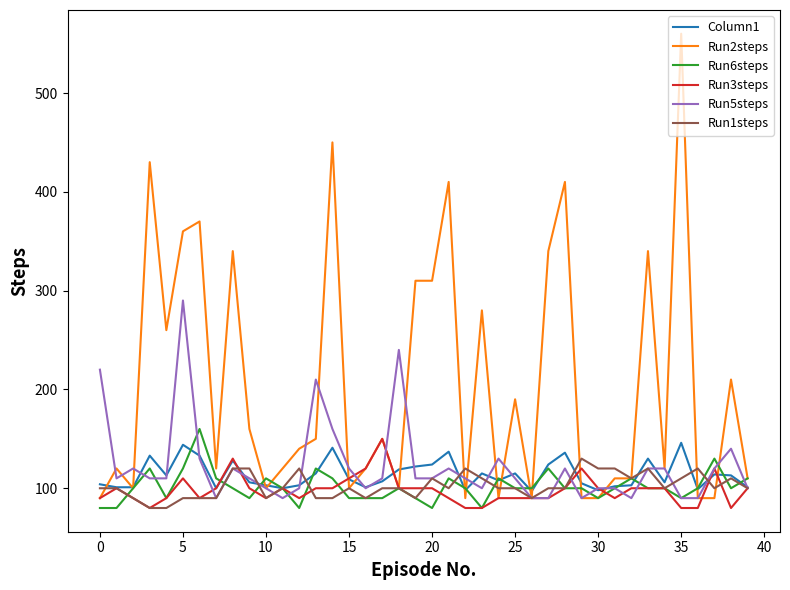

True or false: Run6steps has more than 0 interior local peaks.

True